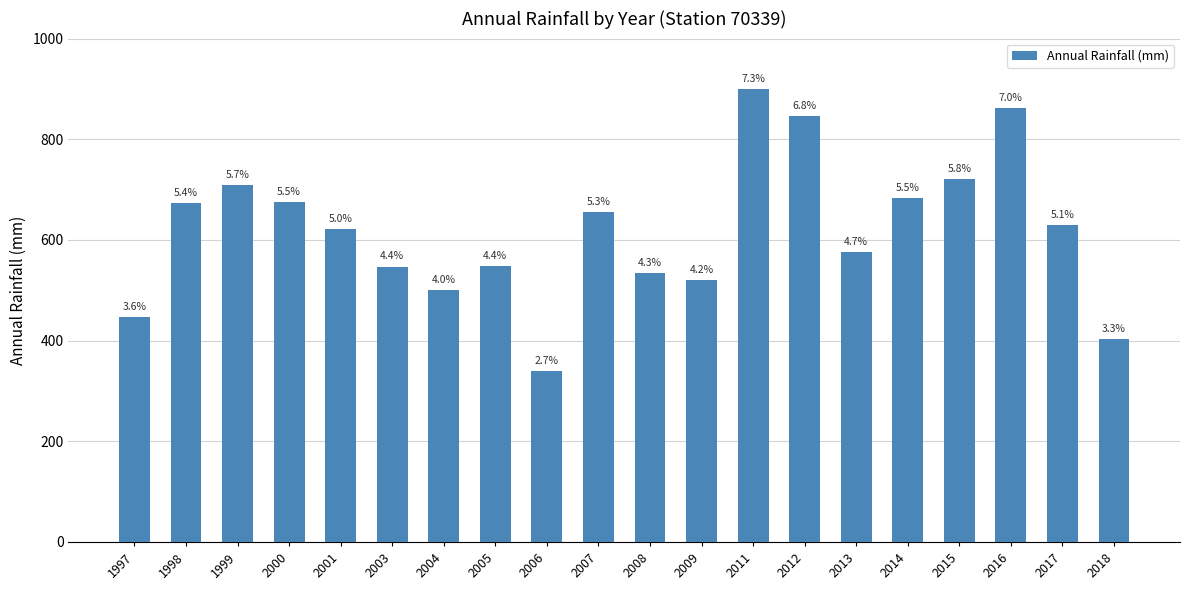

What is the difference between the values at 2003 and 2012?

299.6